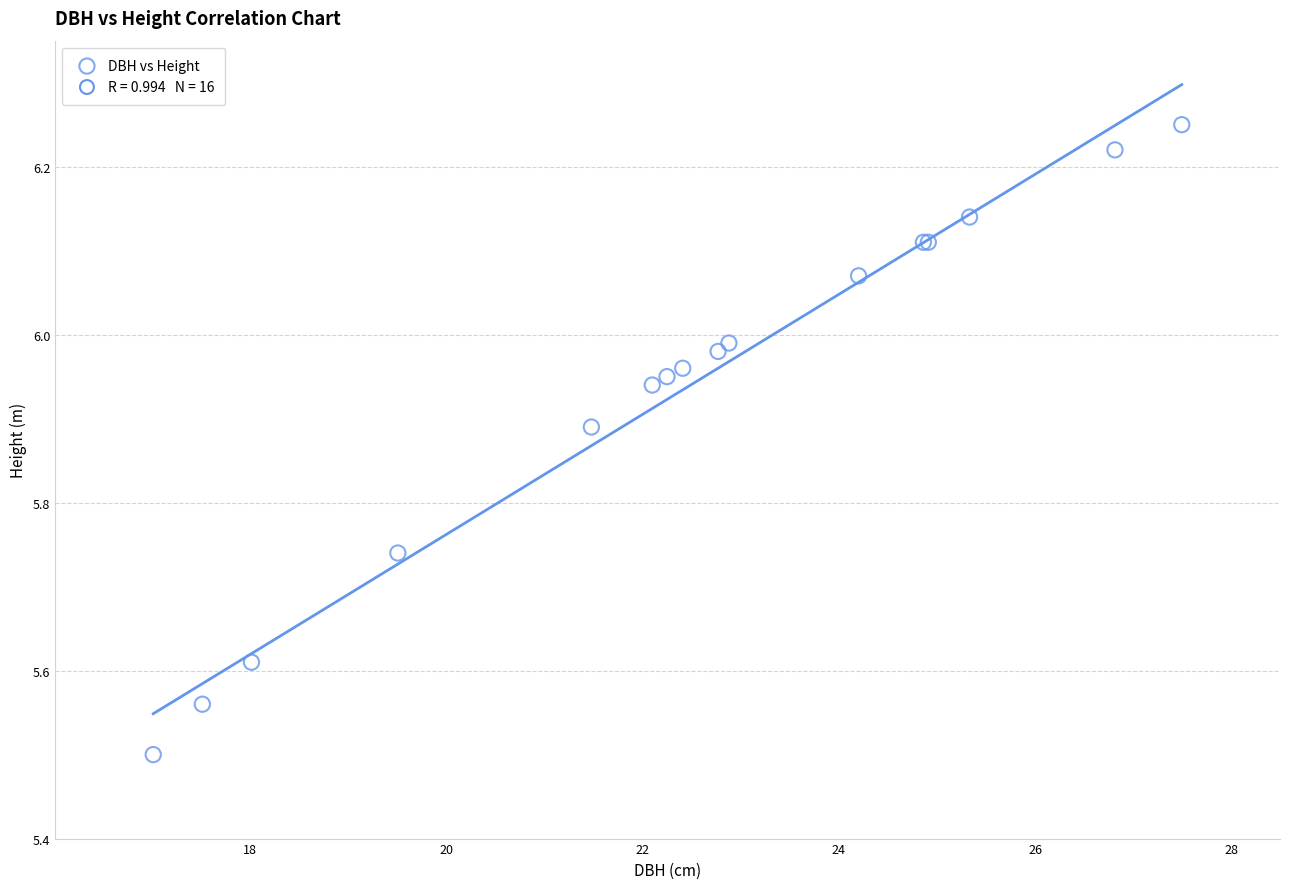

What Y value in the scatter plot is closest to 5?

5.5